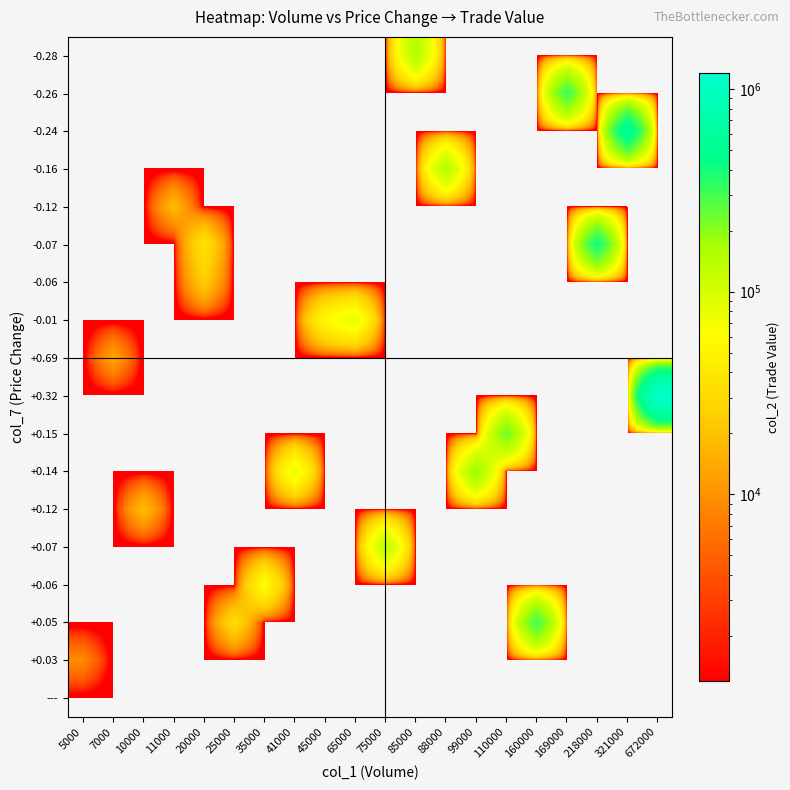

Which category has the highest value across all series?

672000